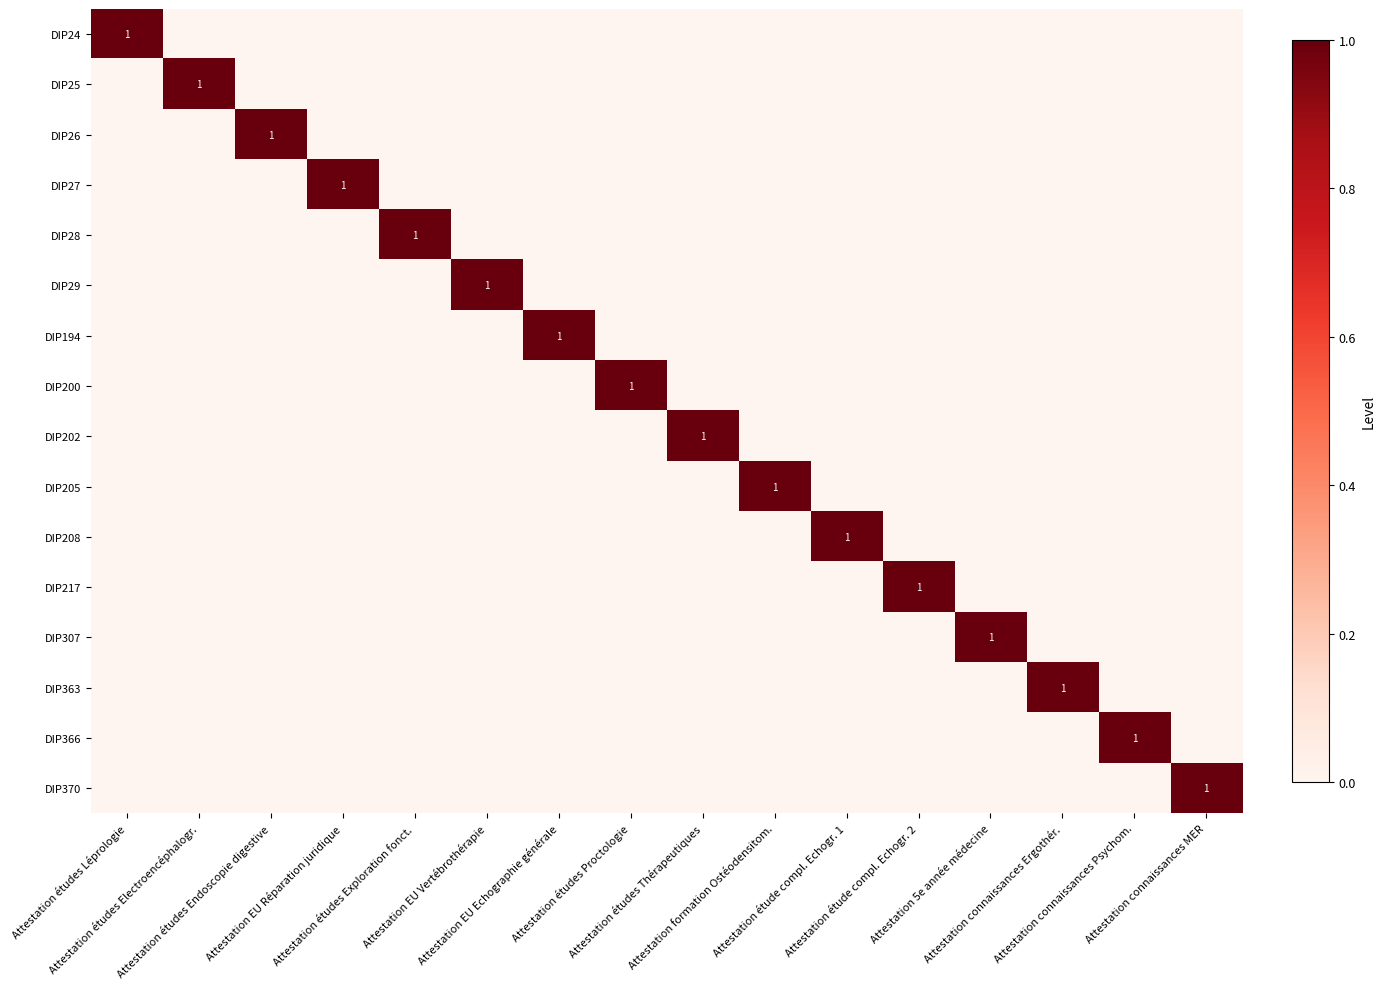

Between Attestation études Proctologie and Attestation formation Ostéodensitom., which series saw the biggest shift?

DIP200